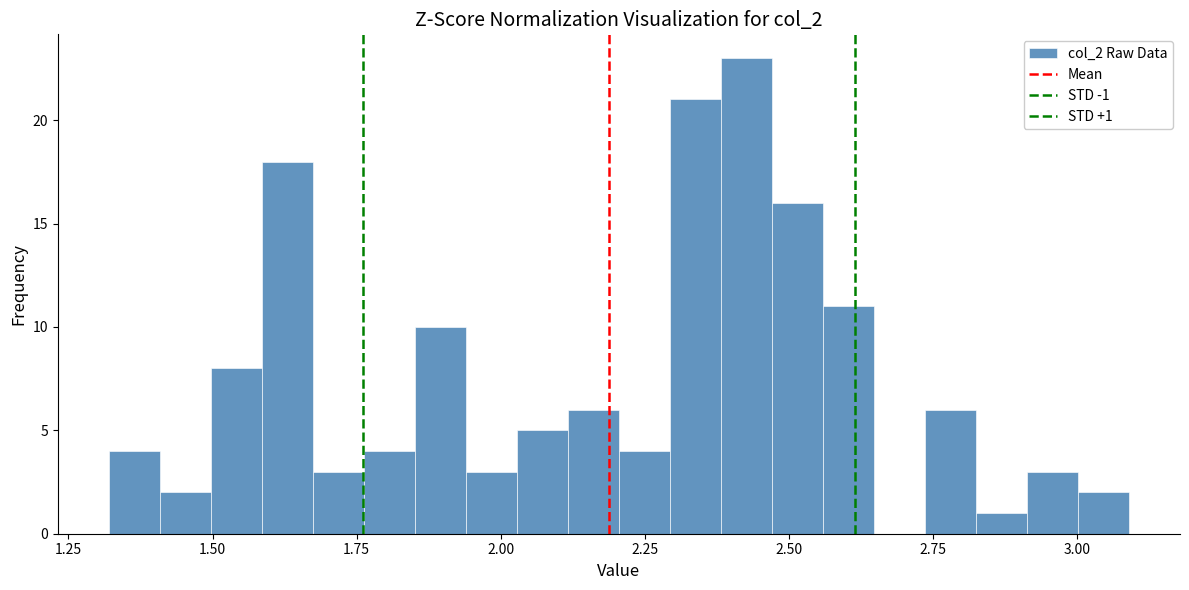

Around what value on the x-axis is the tallest bar? Give the approximate position of its centre, as read against the axis.

2.45